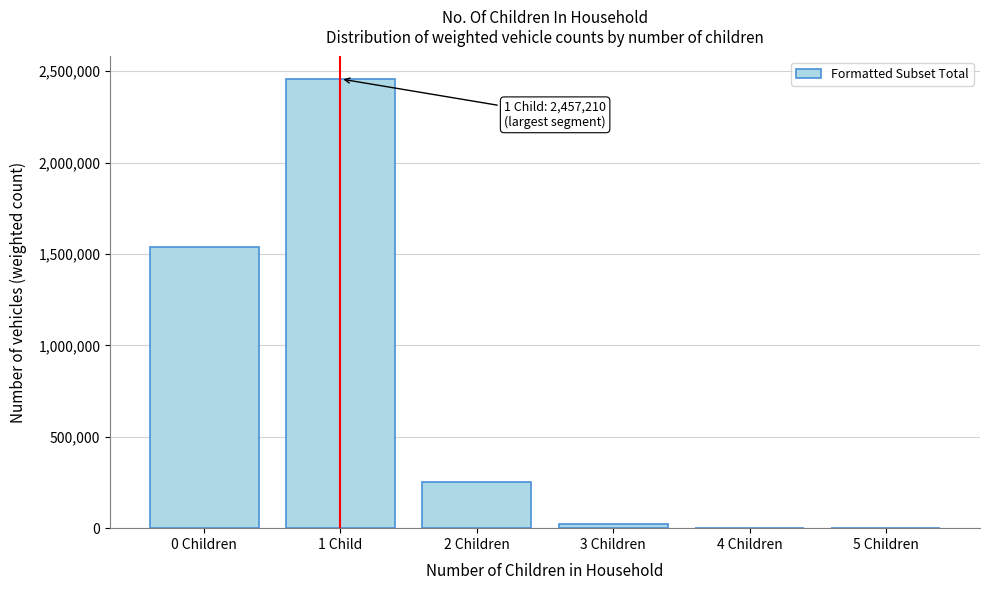

At which label is the value closest to 1228653?

0 Children